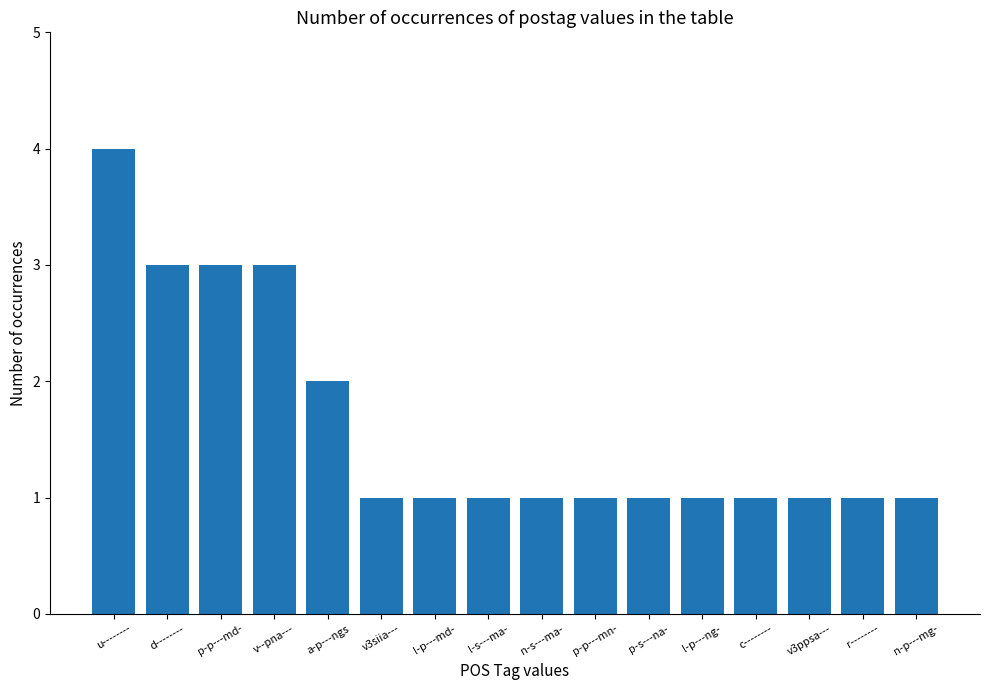

What is the label of the 2nd bar from the left?

d--------